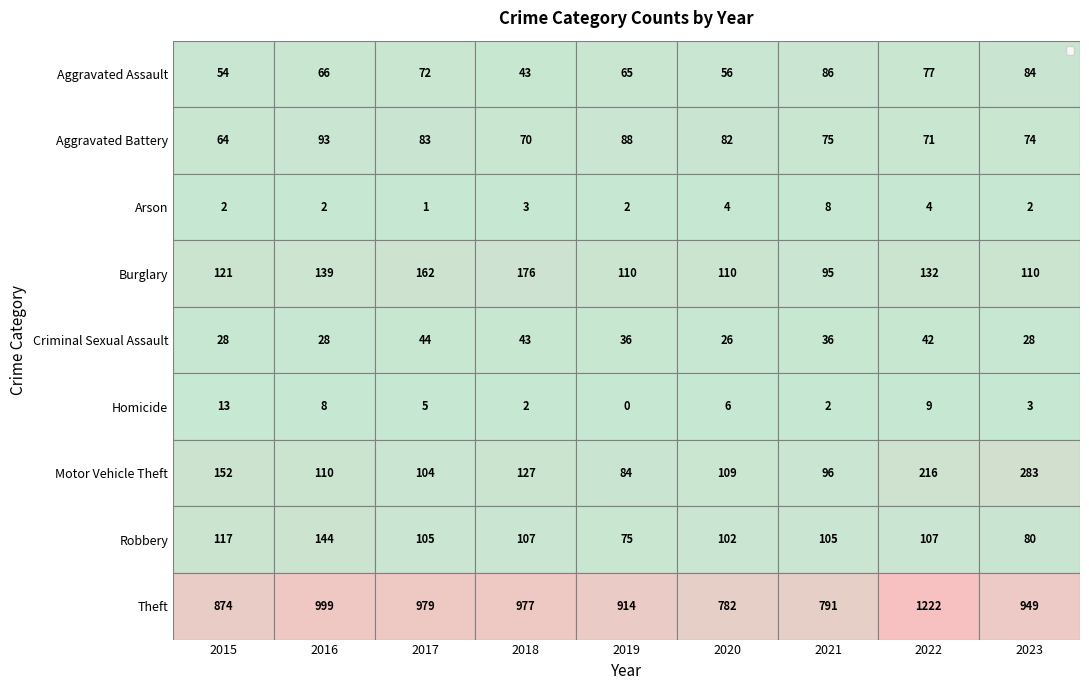

At which category is the sum across all series the highest?

2022